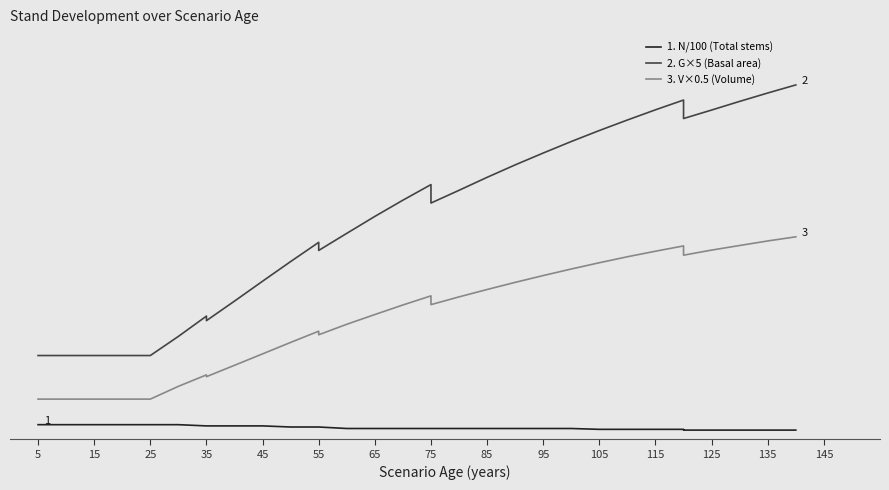

Reading right to left, extract all data points from this chart.

N (Total stems): 5.9	5.9	5.9	5.9	5.9	6.5	6.5	6.5	6.5	7.3	7.3	7.3	7.3	7.3	7.3	7.3	7.3	7.3	7.3	8.5	8.5	8.5	9.5	9.5	9.5	9.5	10.6	10.6	10.6	10.6	10.6	10.6	10.6
G (Basal area m2/ha): 302.6	295.7	288.5	281.1	273.8	289.6	281.2	272.5	263.4	254.0	244.1	233.9	223.2	212.0	201.1	216.9	203.6	189.6	175.0	160.3	167.3	150.8	133.9	116.8	100.0	103.9	86.4	70.0	70.0	70.0	70.0	70.0	70.0
V (Volume m3/ha): 172.0	168.5	164.6	160.7	156.3	164.2	159.7	154.9	149.8	144.4	138.8	132.9	126.8	120.4	113.8	121.3	113.5	105.2	96.9	87.9	90.9	81.3	71.4	61.6	51.8	53.4	43.5	32.5	32.5	32.5	32.5	32.5	32.5